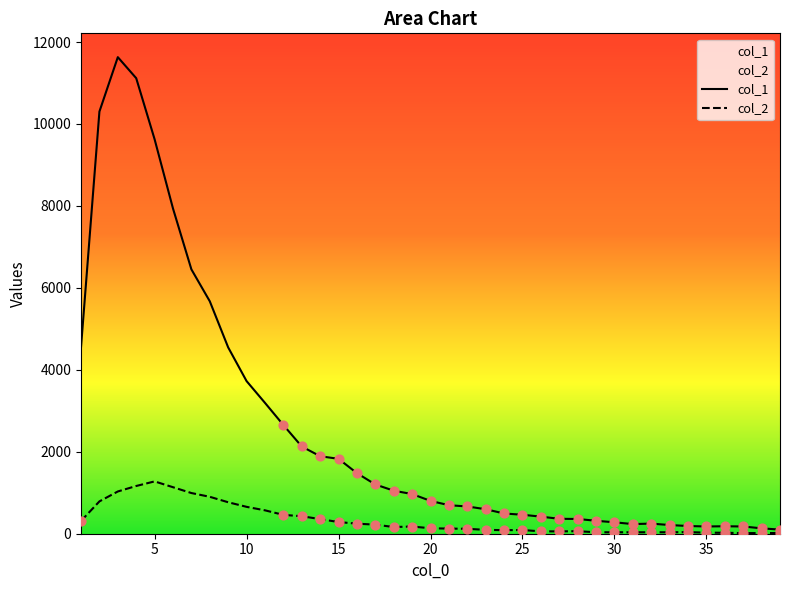

Which series contains the lowest Y value?

col_2